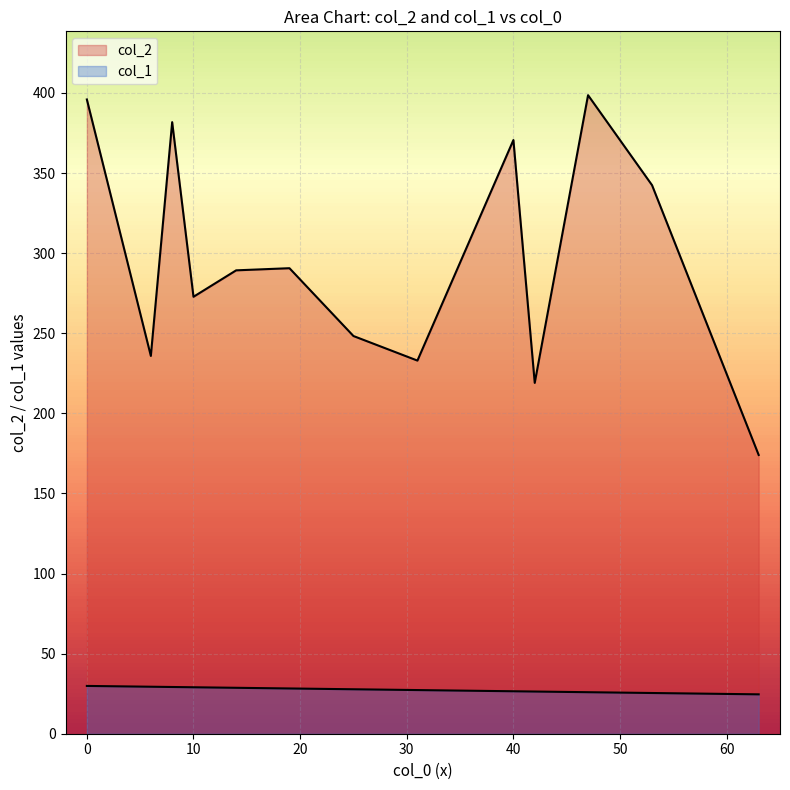

Which series has the widest spread of values?

col_2